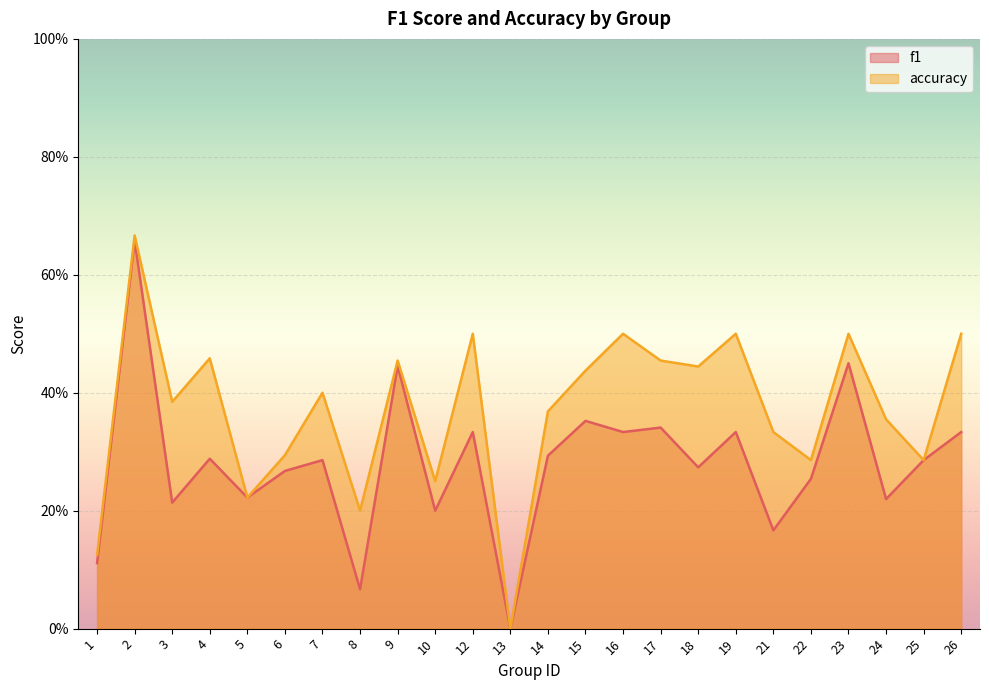

The f1 series shows 0.4 at 7. True or false?

False